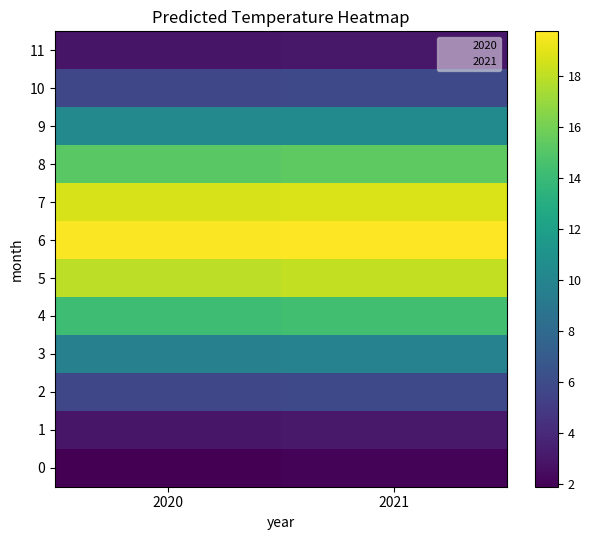

The 4 series shows 21.9 at 2021. True or false?

False